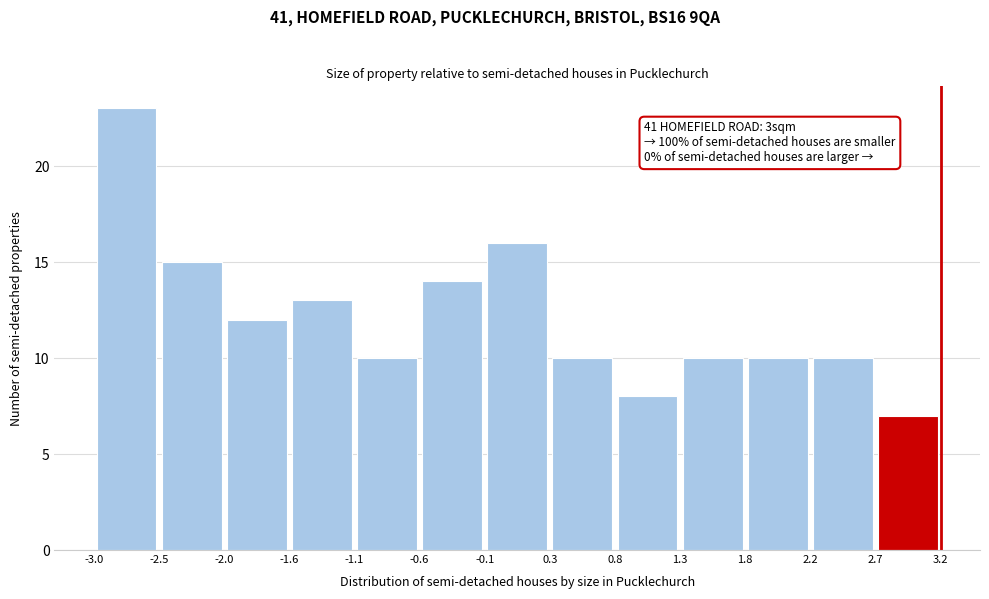

Over which range of the x-axis is the bar tallest?

-3.0 to -2.5